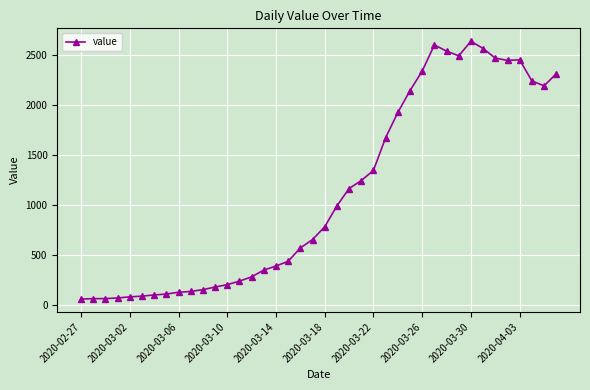

What is the greatest value displayed?

2639